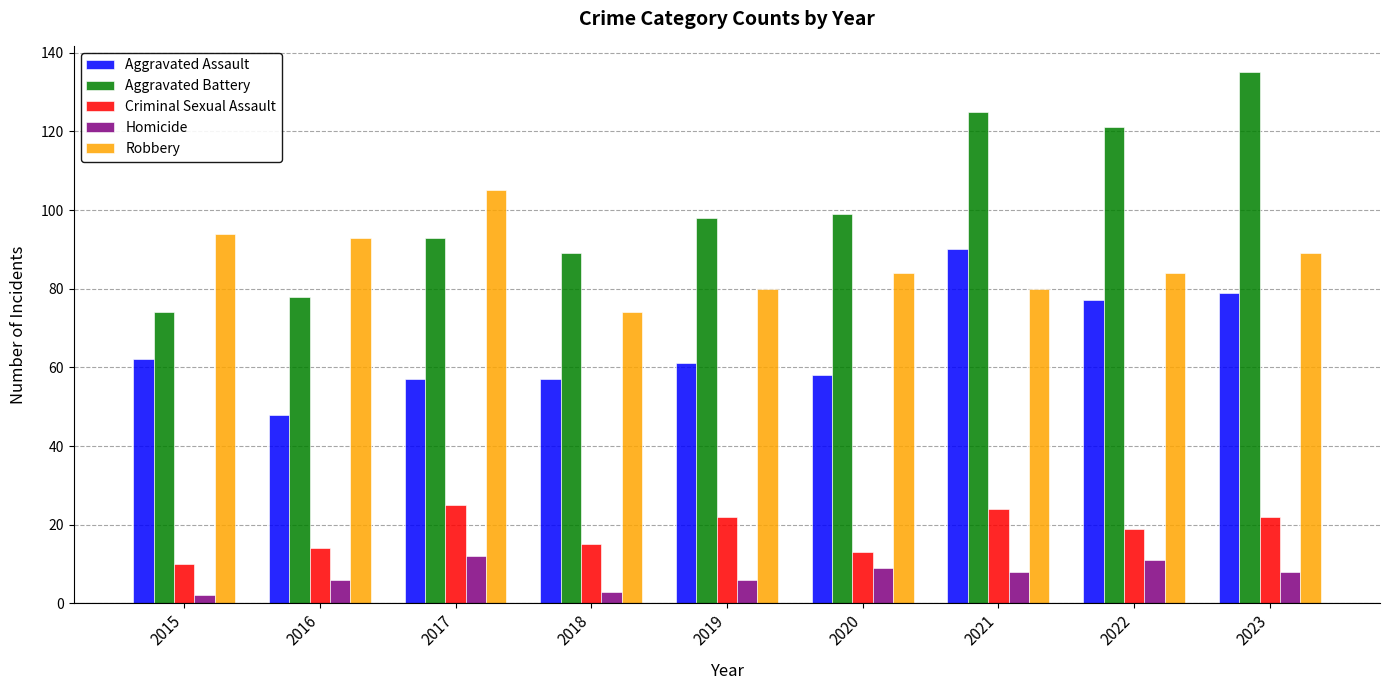

Which category has the lowest value in the Aggravated Assault series?

2016